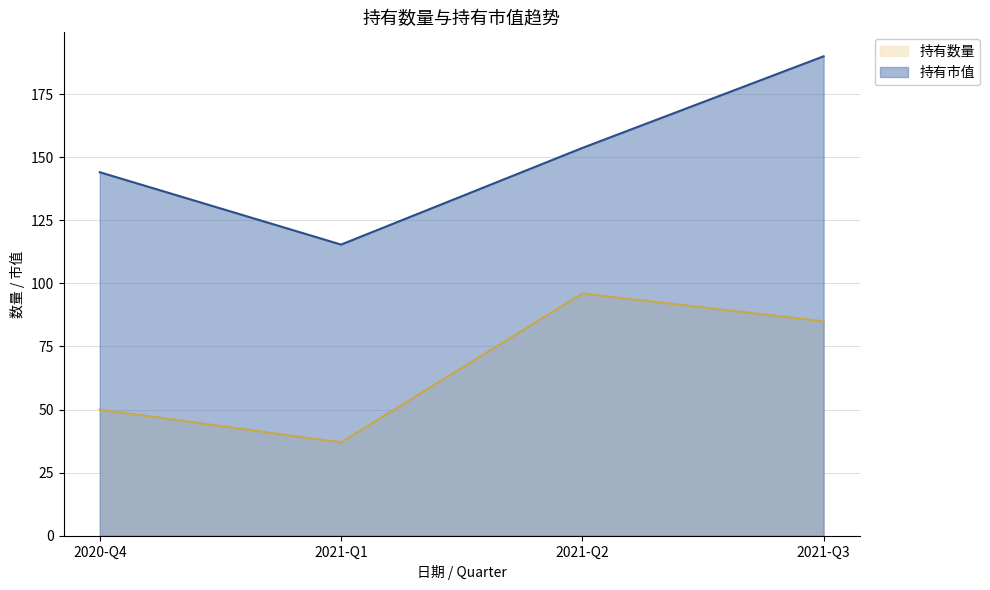

What is the smallest value displayed?

37.0